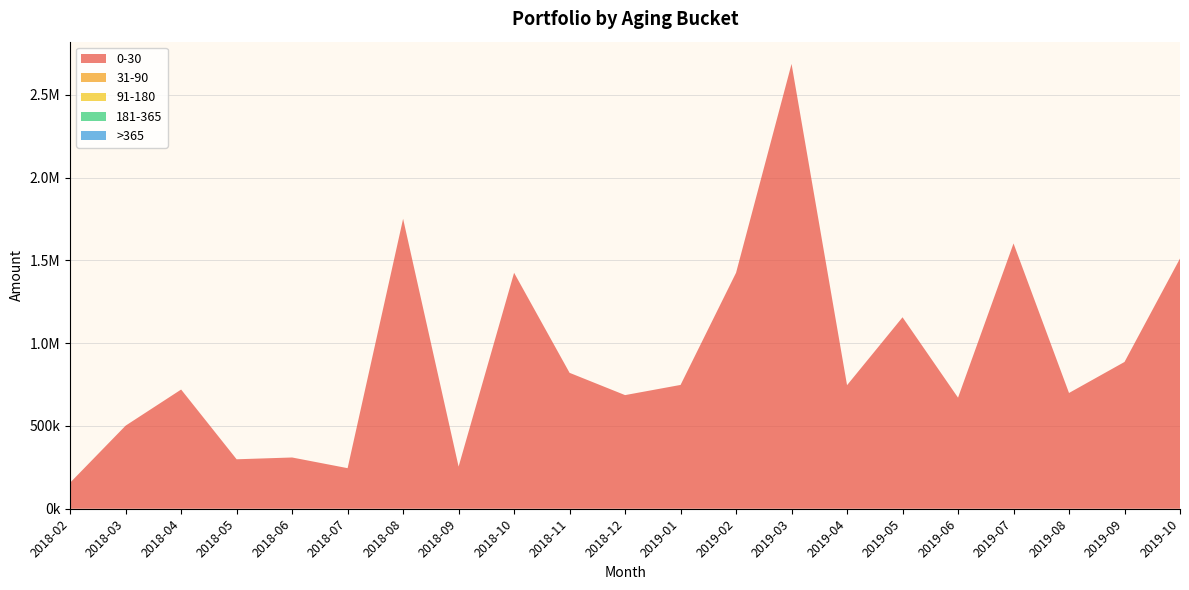

Reading left to right, transcribe all the data shown in this chart.

0-30: 157473.0	501945.0	719923.0	298714.0	309553.0	245063.0	1751193.0	254631.1	1425115.1	820886.7	686325.0	747811.0	1425229.0	2686674.1	746209.0	1156419.0	670910.0	1602347.0	699190.0	886496.0	1511263.0
31-90: 0.0	0.0	0.0	0.0	0.0	0.0	0.0	0.0	0.0	0.0	0.0	0.0	0.0	0.0	0.0	0.0	0.0	0.0	0.0	0.0	0.0
91-180: 0.0	0.0	0.0	0.0	0.0	0.0	0.0	0.0	0.0	0.0	0.0	0.0	0.0	0.0	0.0	0.0	0.0	0.0	0.0	0.0	0.0
181-365: 0.0	0.0	0.0	0.0	0.0	0.0	0.0	0.0	0.0	0.0	0.0	0.0	0.0	0.0	0.0	0.0	0.0	0.0	0.0	0.0	0.0
>365: 0.0	0.0	0.0	0.0	0.0	0.0	0.0	0.0	0.0	0.0	0.0	0.0	0.0	0.0	0.0	0.0	0.0	0.0	0.0	0.0	0.0